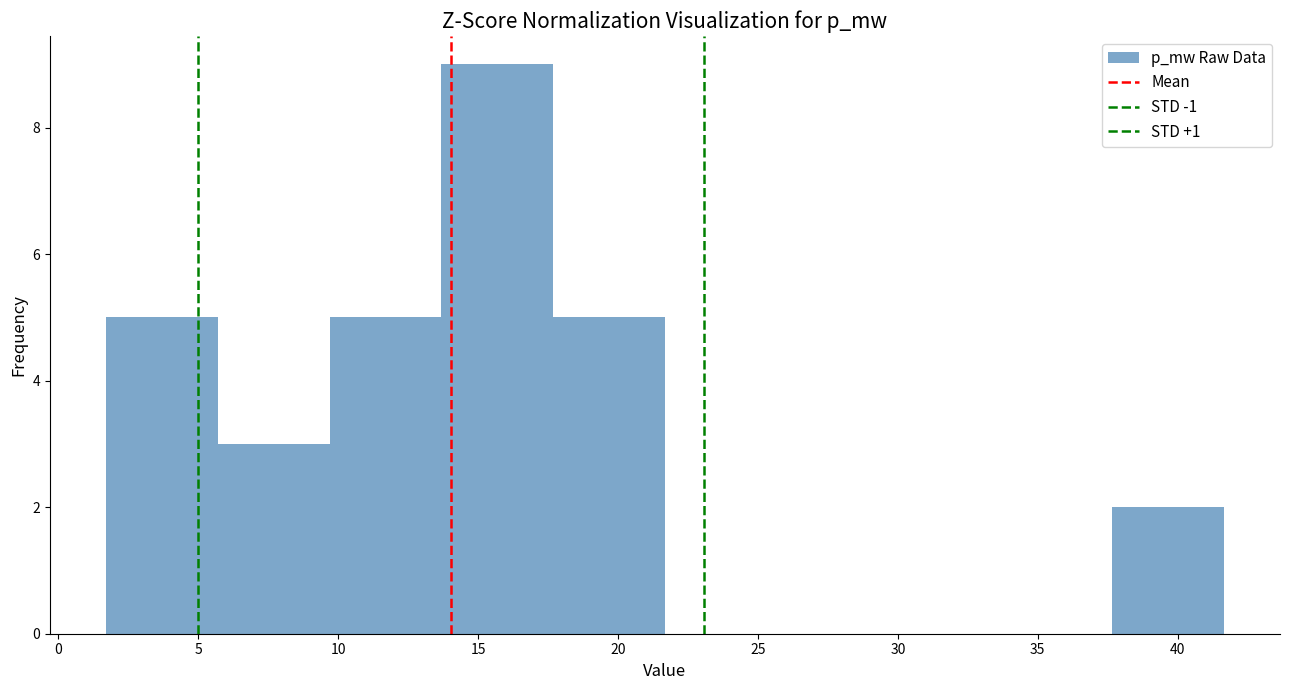

Reading left to right, transcribe this chart: for each bar, give the range it covers on the x-axis and its height. Neither the bar edges nor the heights are printed on the chart, so give them approximately, as read against the axes.

1.5 to 5.5: 5
5.5 to 9.5: 3
9.5 to 13.5: 5
13.5 to 17.5: 9
17.5 to 21.5: 5
21.5 to 25.5: 0
25.5 to 29.5: 0
29.5 to 33.5: 0
33.5 to 37.5: 0
37.5 to 41.5: 2